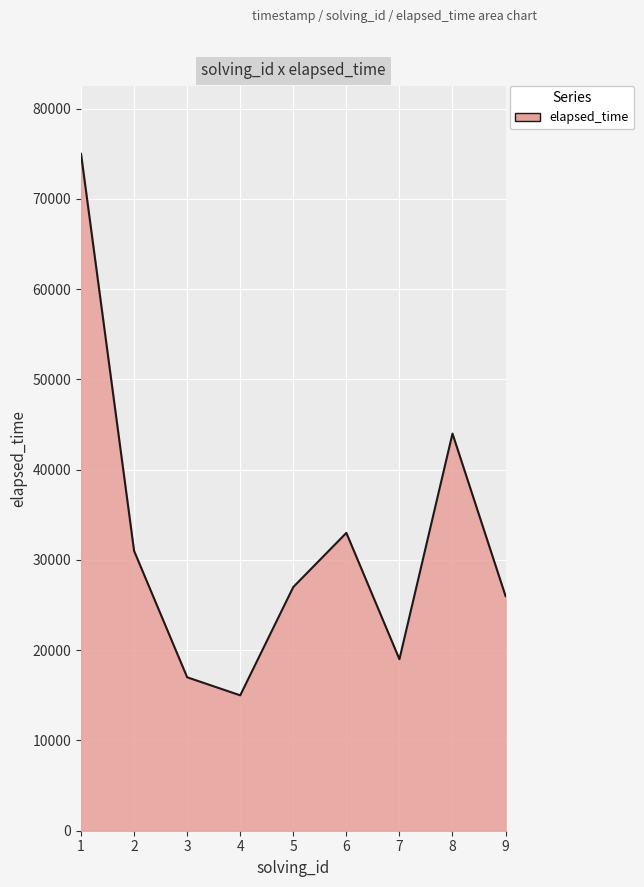

Is it true that the value at 1 is 31846?

False